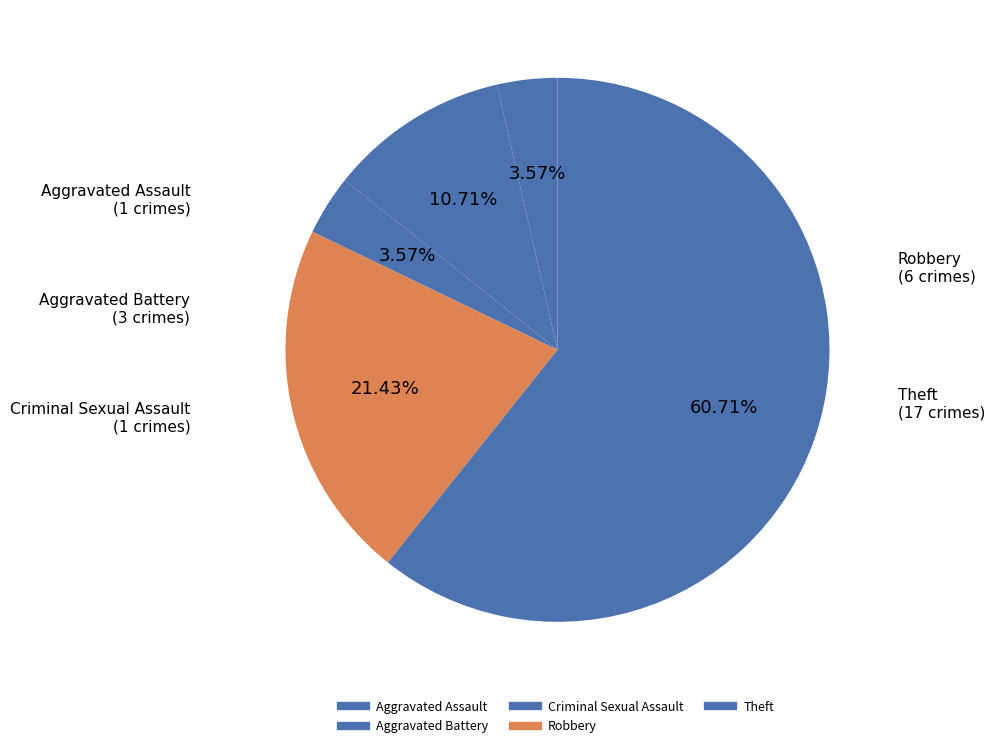

Count the number of slices in the pie.

5